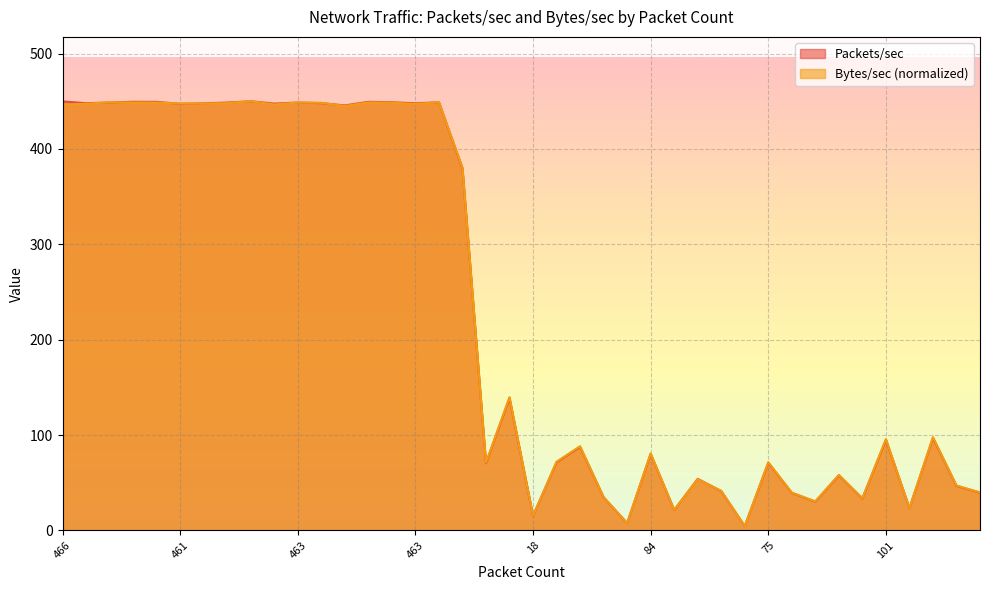

What is the average value of the Packets/sec series?

229.1